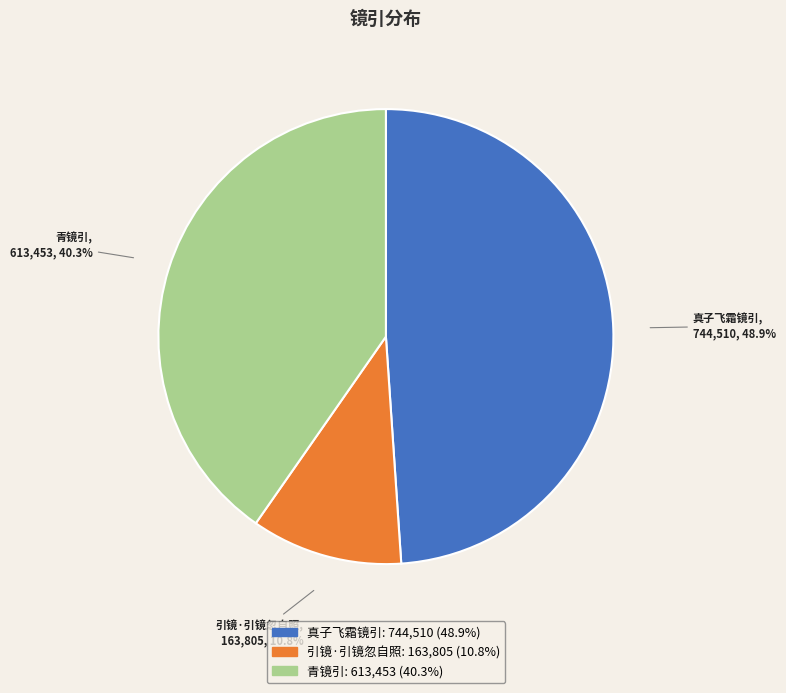

Is 引镜·引镜忽自照 the majority of the pie?

No